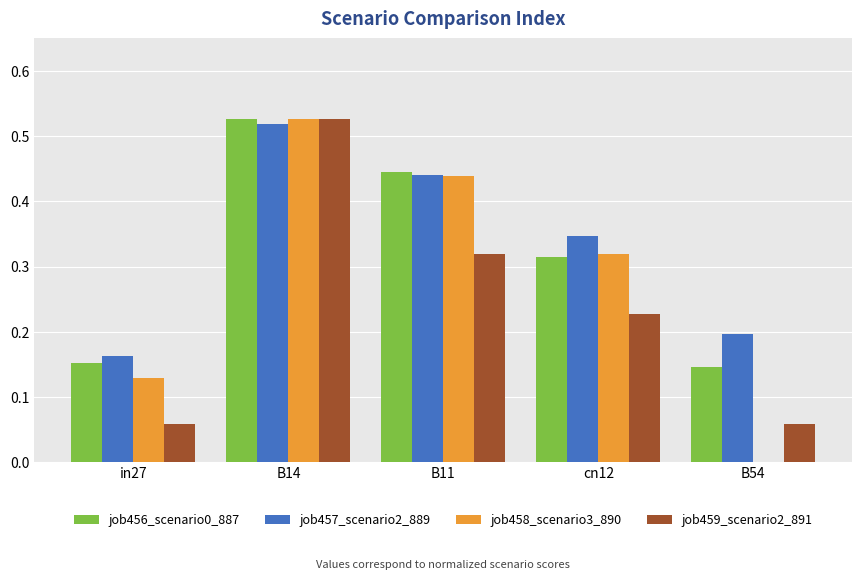

Is it true that job458_scenario3_890 equals 0.2 at in27?

False